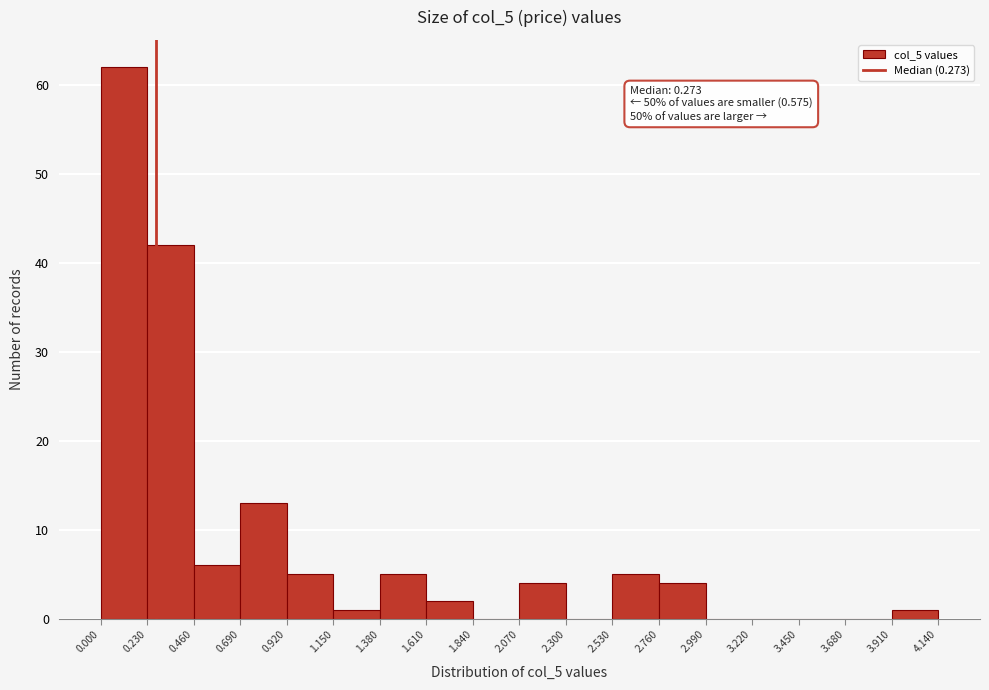

Which range on the x-axis has the tallest bar?

0.000 to 0.230